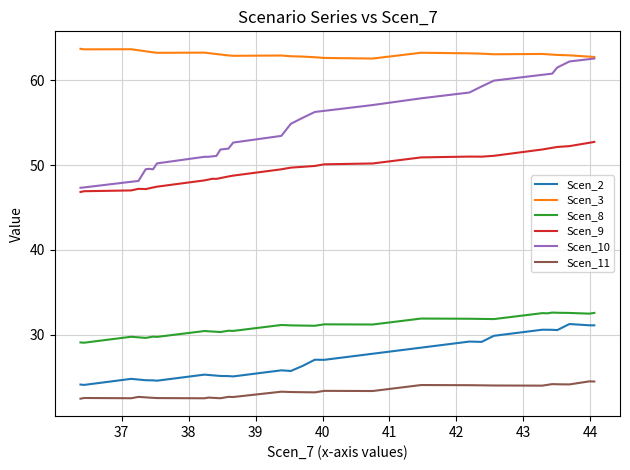

True or false: Scen_3 and Scen_8 cross at least once.

False